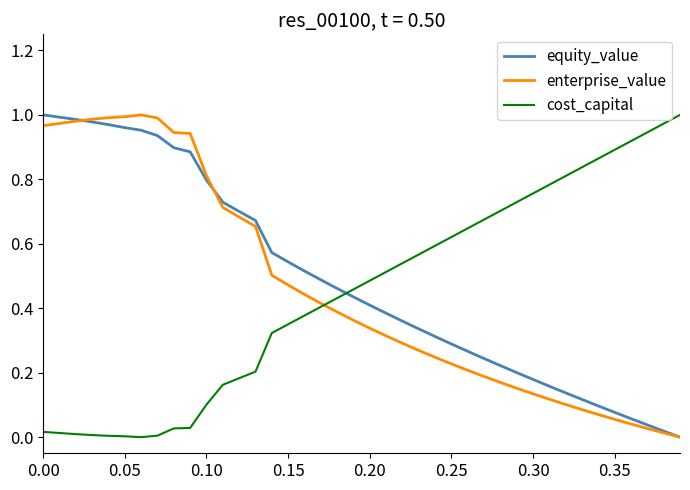

Is it true that cost_capital equals 0.0 at 0.05?

True